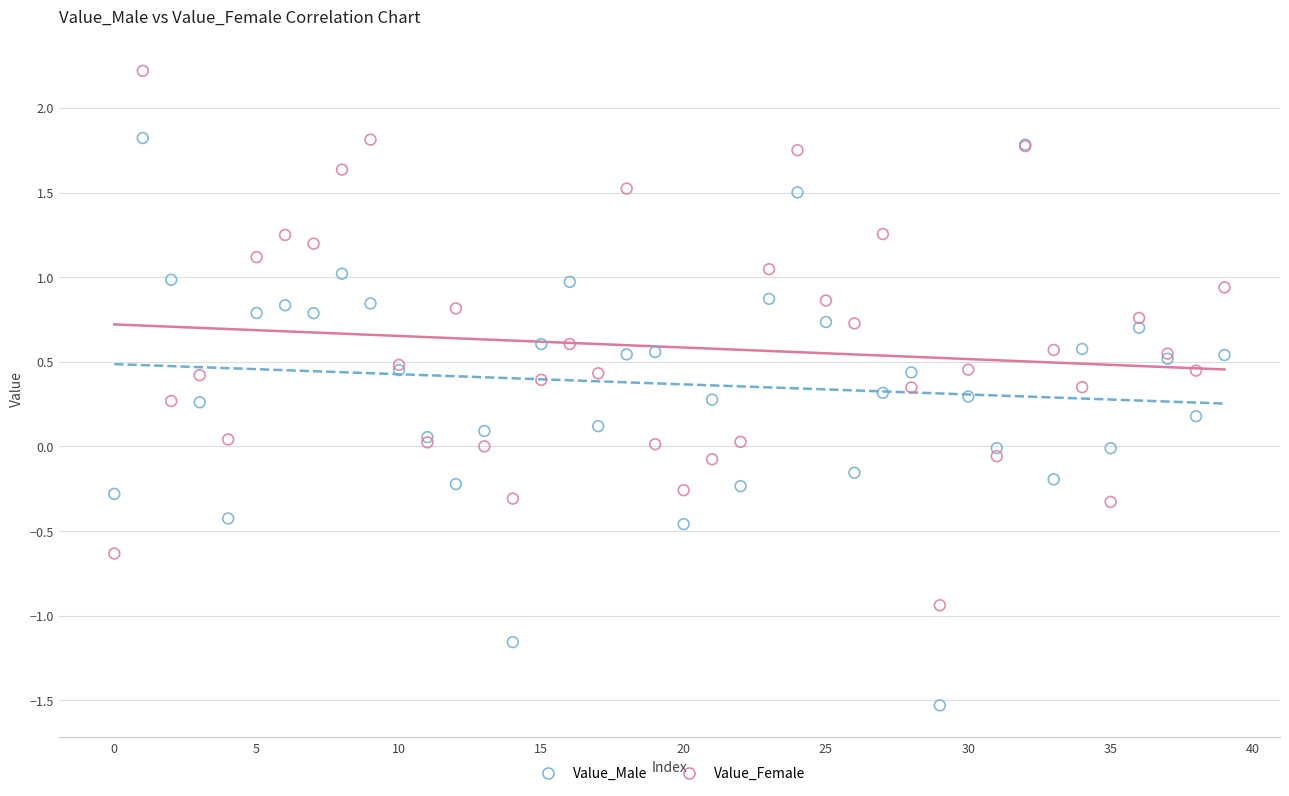

Which series contains the highest Y value?

Value_Female